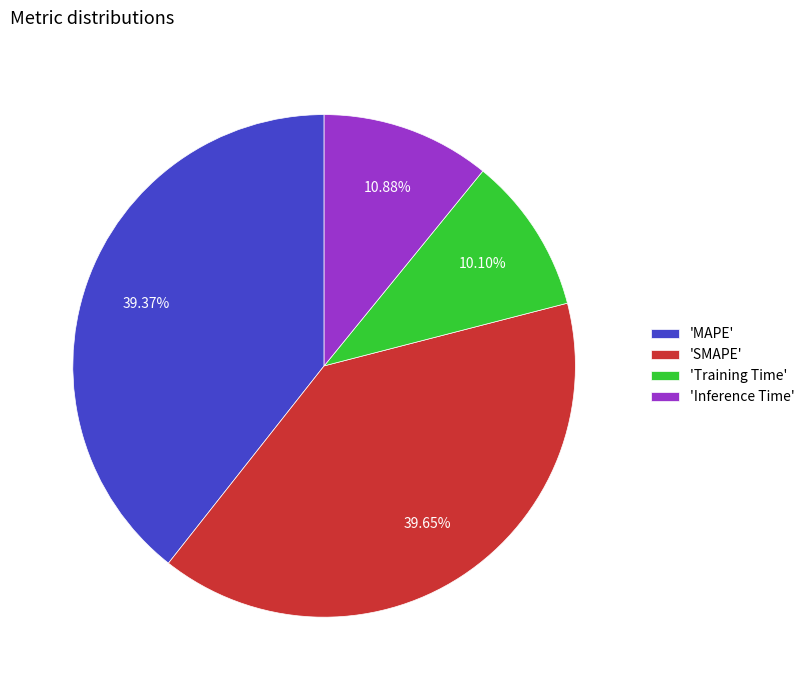

How many slices are in this pie chart?

4